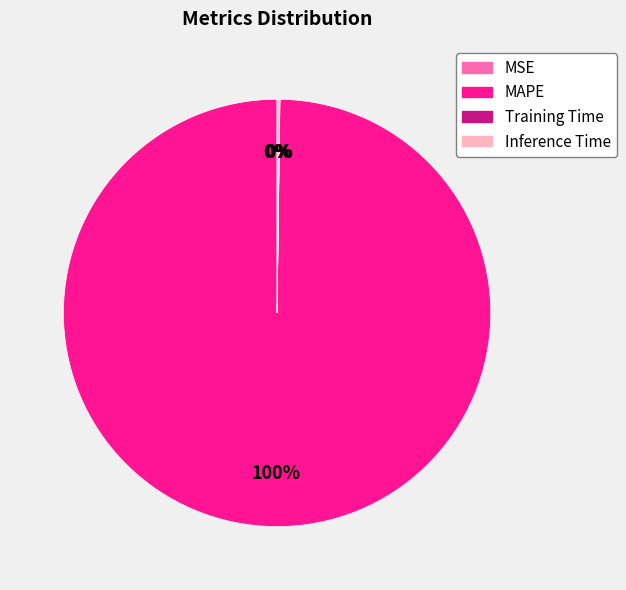

Which slice is the largest?

MAPE